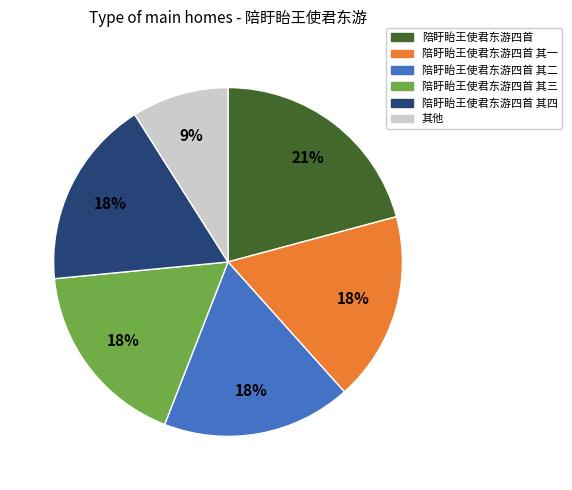

What percentage is the 陪盱眙王使君东游四首 其三 slice, to the nearest percent?

18%